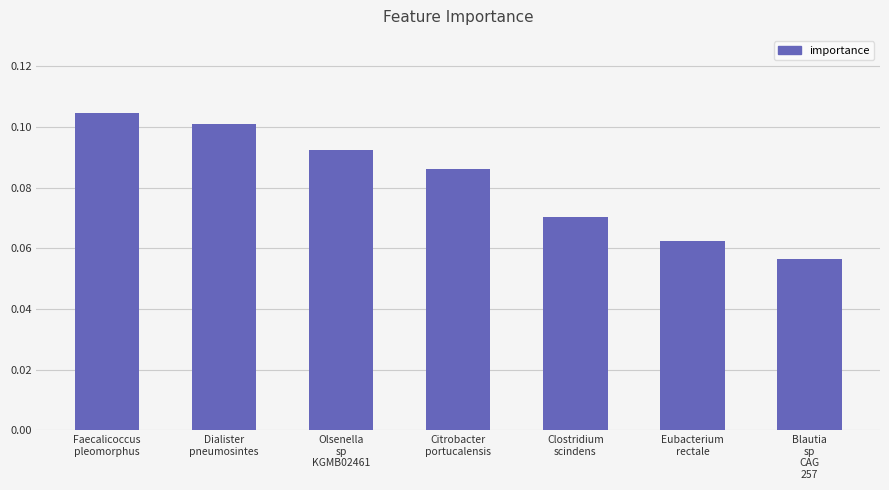

Count the number of categories in the chart.

7